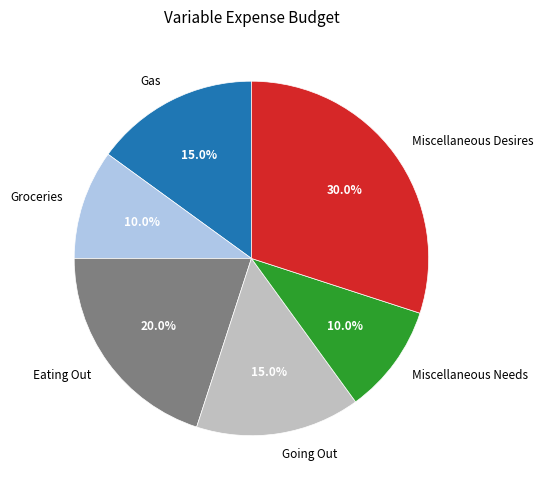

Between Groceries and Going Out, which is larger?

Going Out